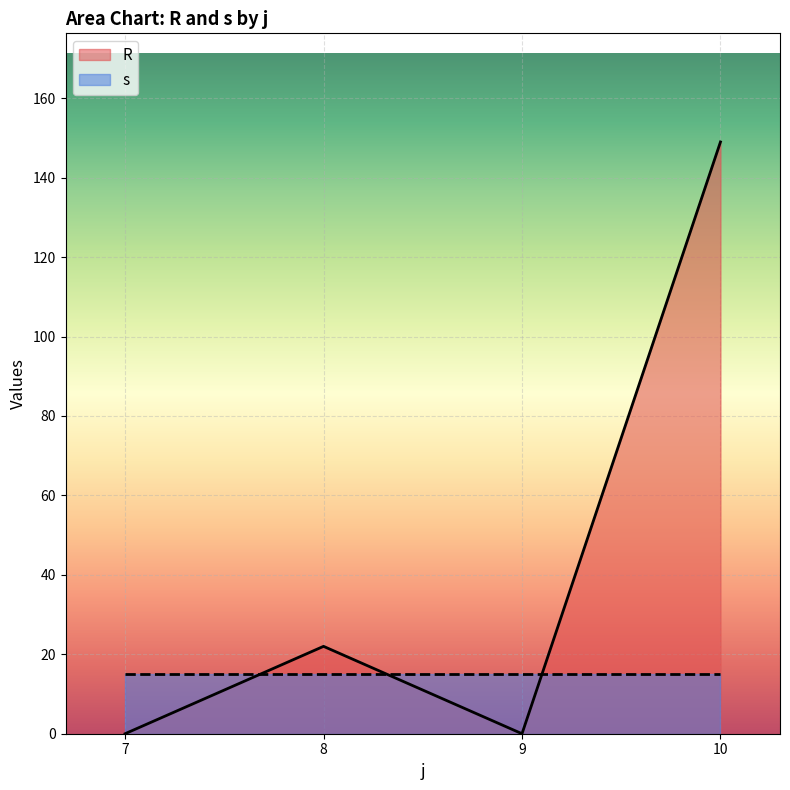

Rank the categories by value from lowest to highest.

7, 9, 8, 10